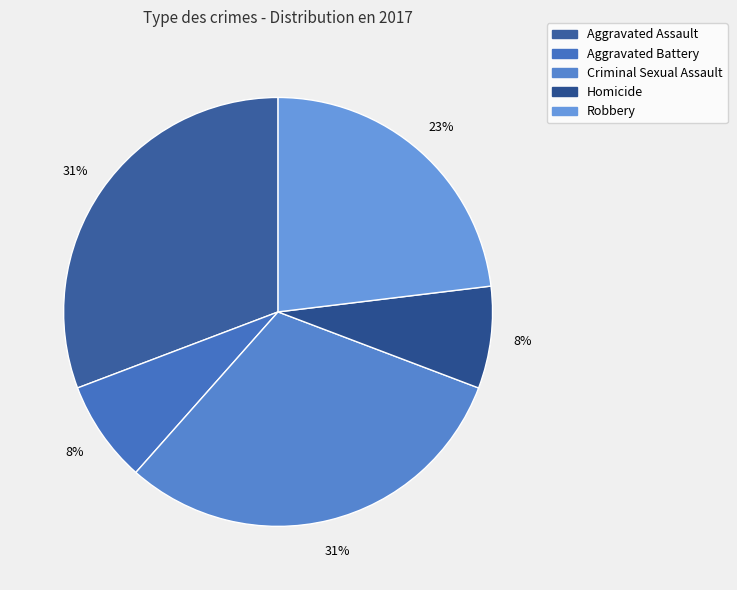

To the nearest percent, what percentage of the pie is Robbery?

23%